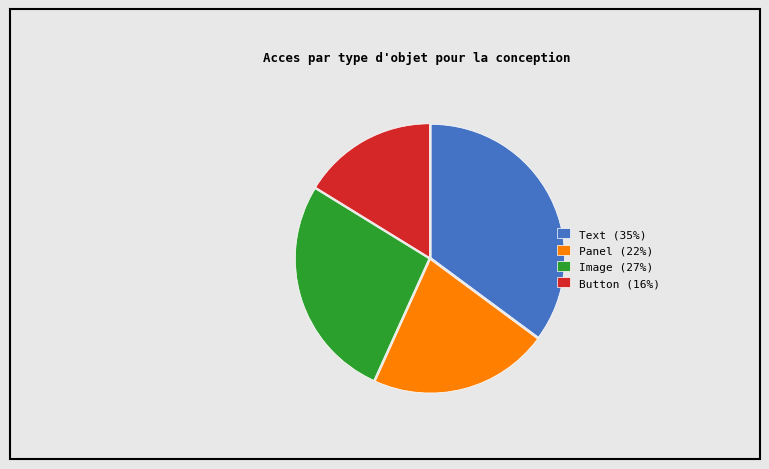

Which has a higher value, Button (16%) or Panel (22%)?

Panel (22%)